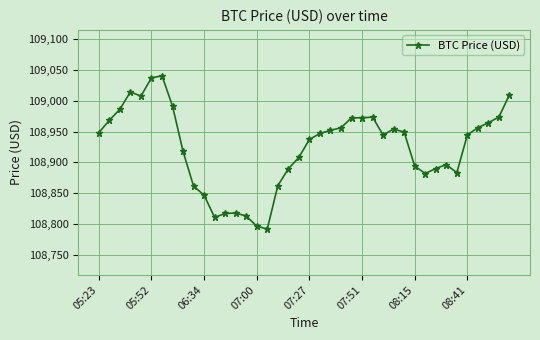

What is the value of the 39th point from the left?

108973.6